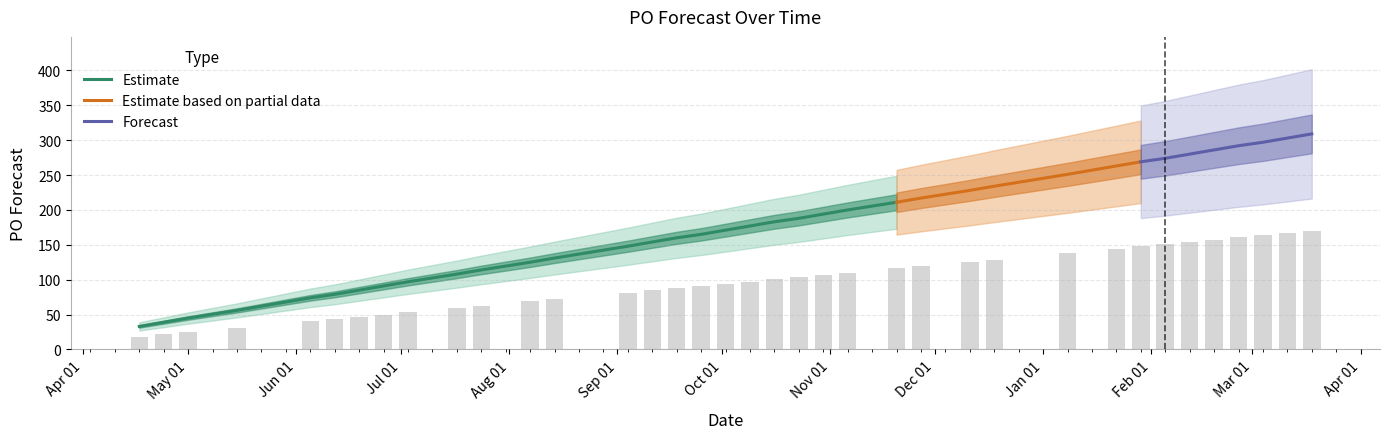

What is the difference between the values at 2023-12-18 and 2023-09-18?

40.7